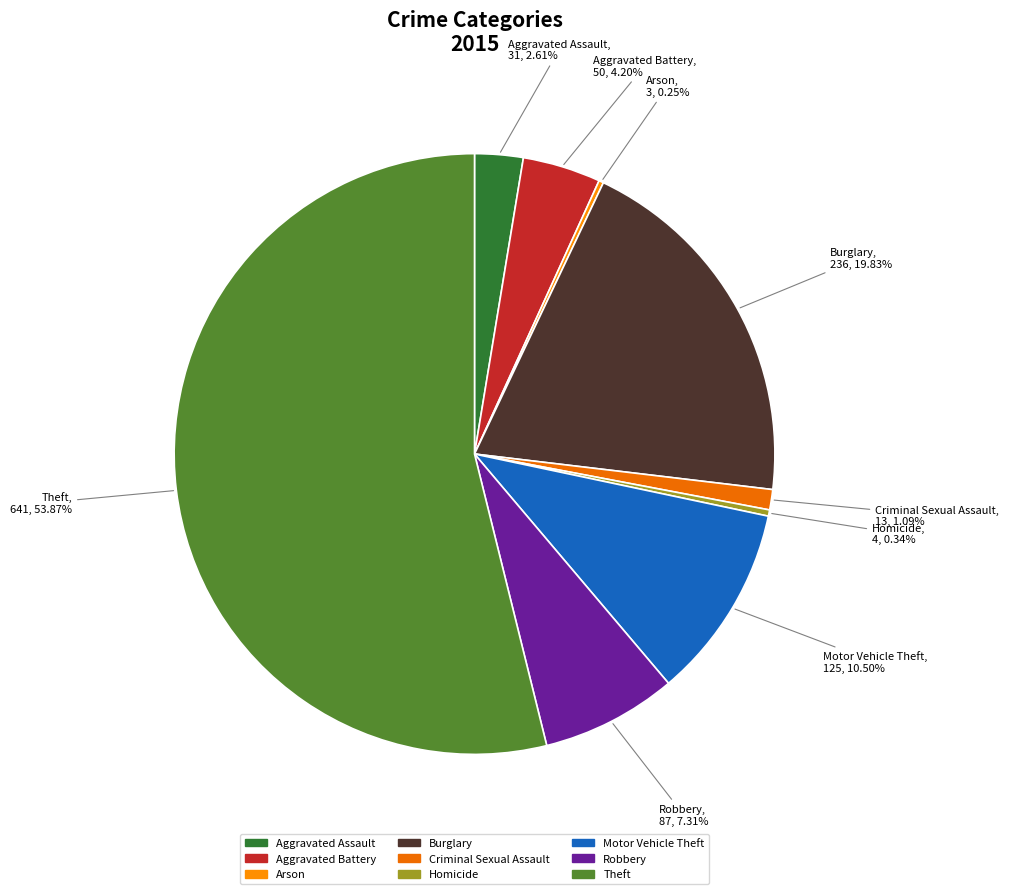

Which category has the biggest portion of the pie?

Theft